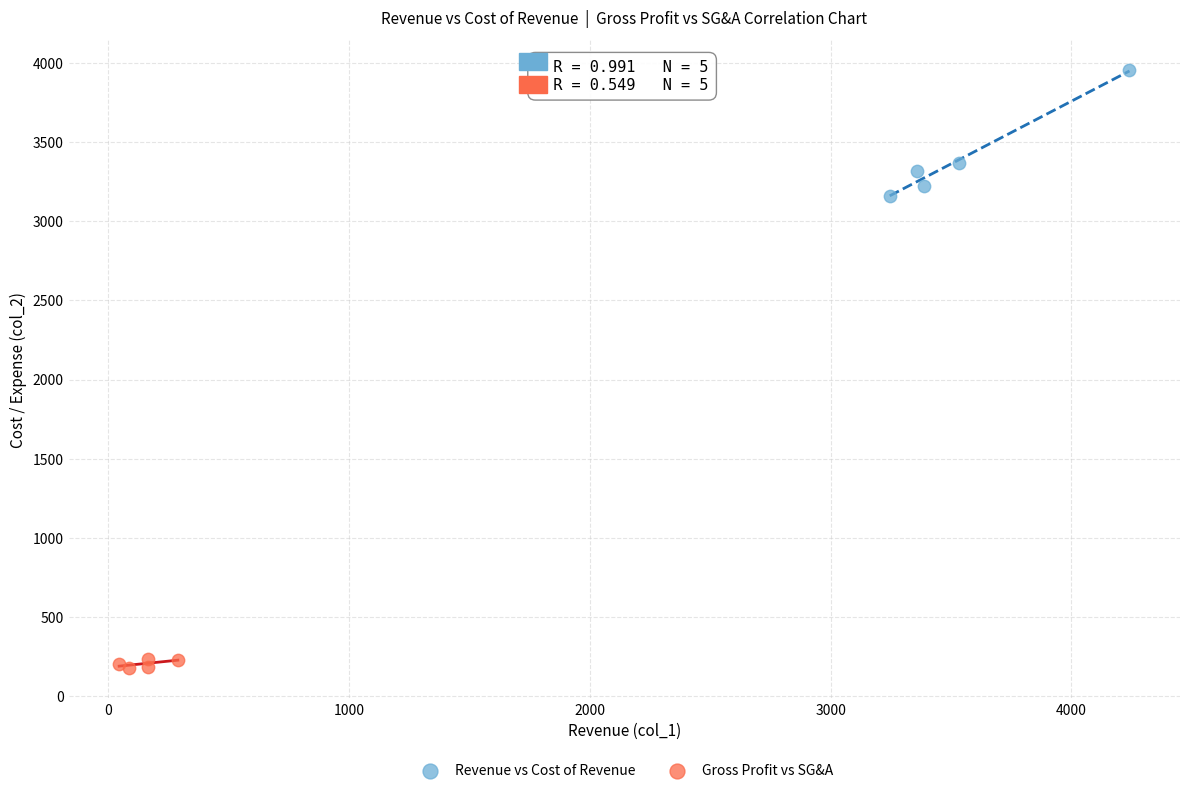

Which series reaches the maximum Y coordinate?

Revenue vs Cost of Revenue